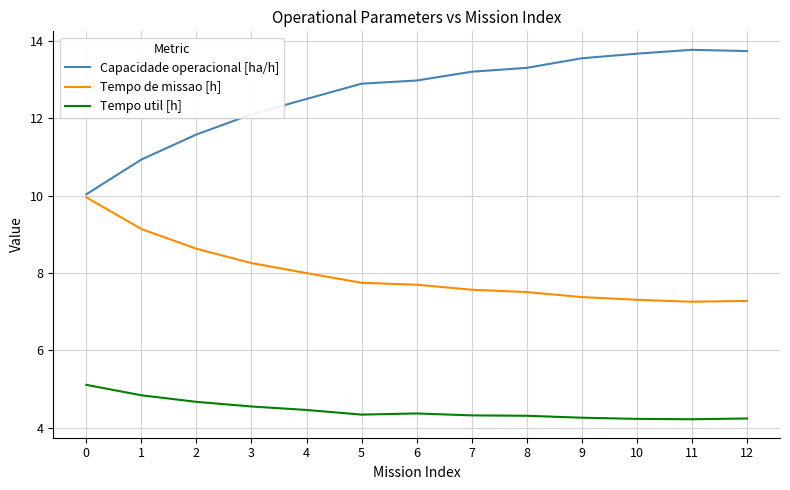

What is the highest value of the Tempo de missao [h] series?

10.0